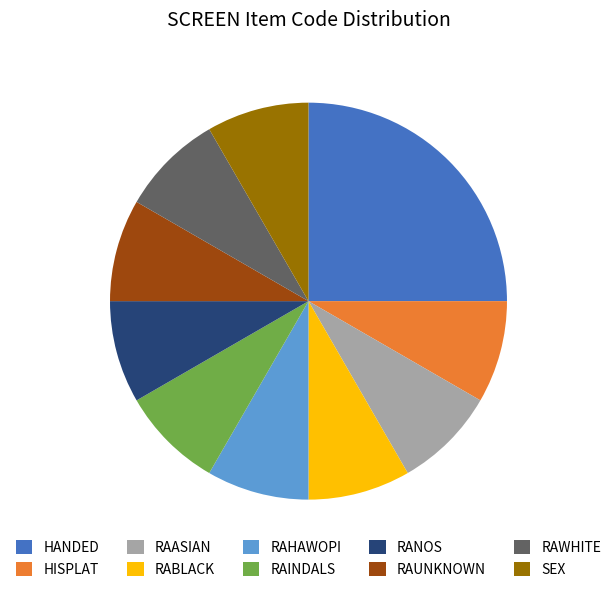

Combined, do SEX and RAASIAN account for over 50%?

No